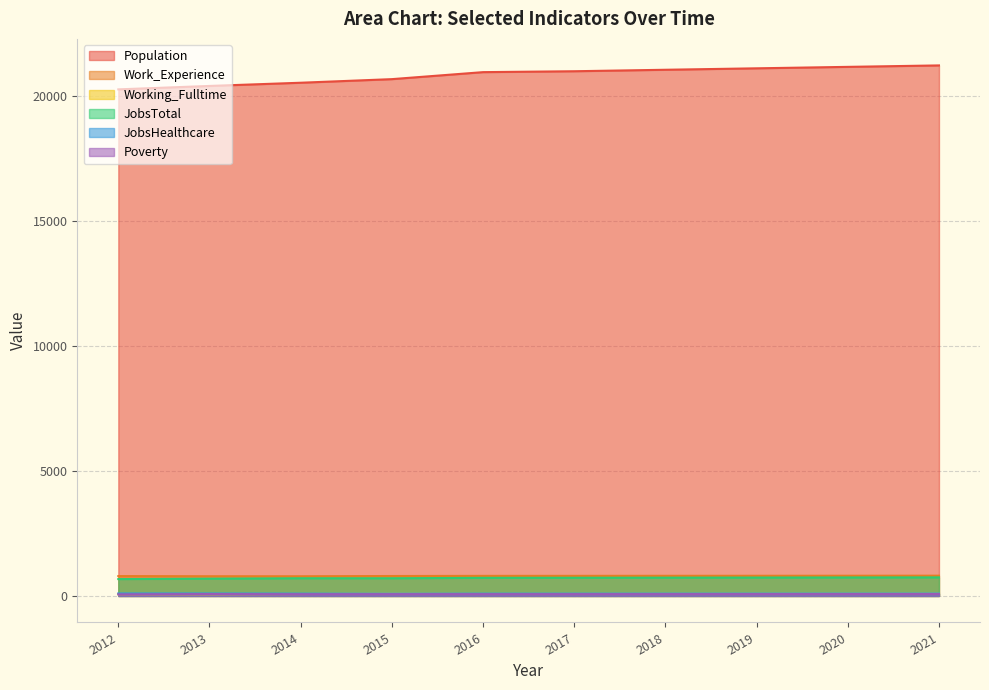

What is the value of the Poverty point at the 10th from the left?

76